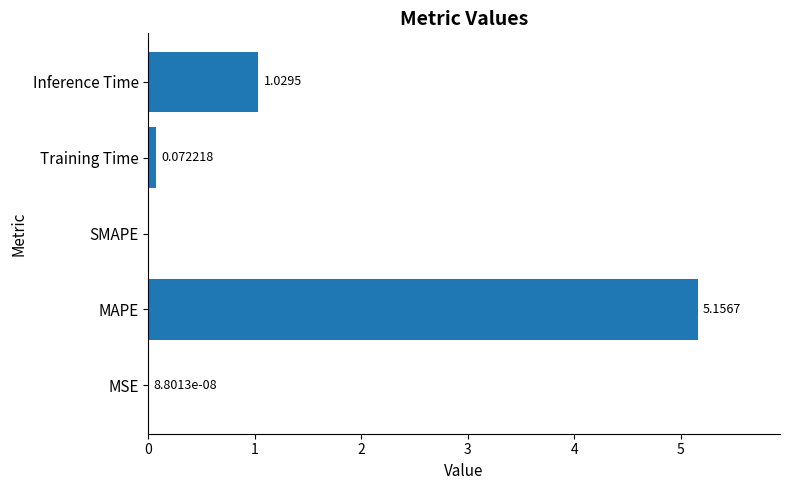

At which label is the value closest to 2?

Inference Time